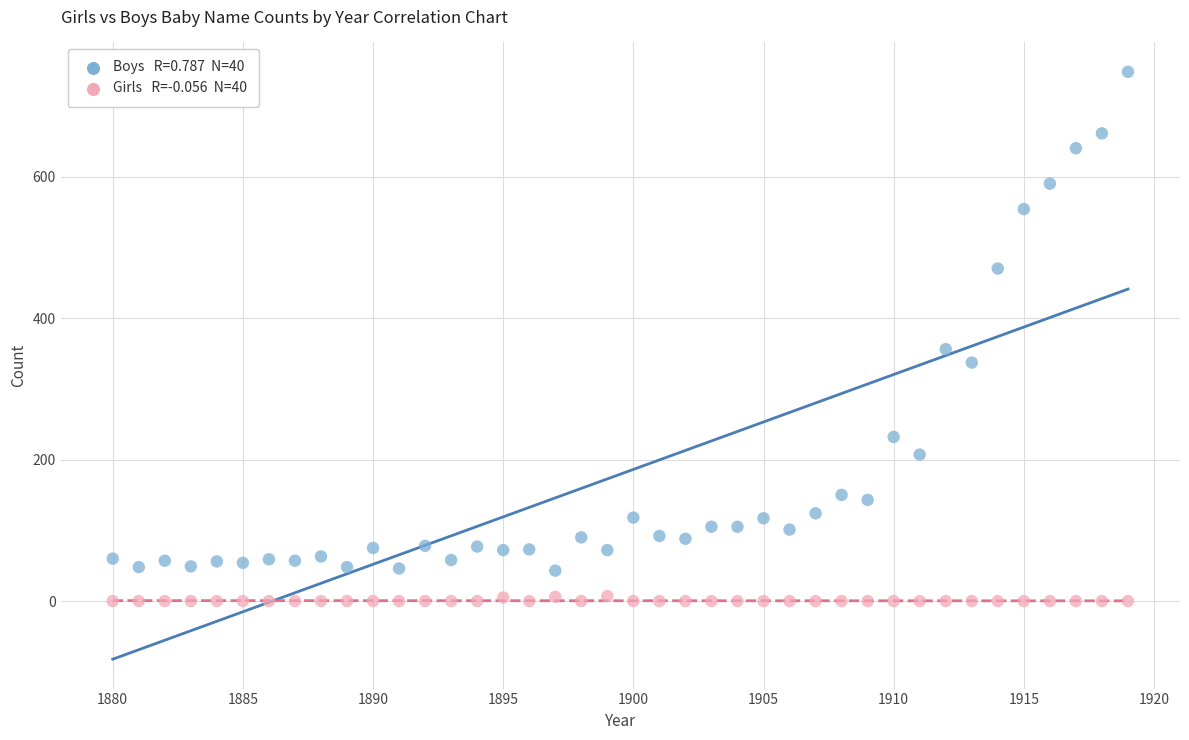

Across all data points, what is the range of Y values (max minus min)?

748